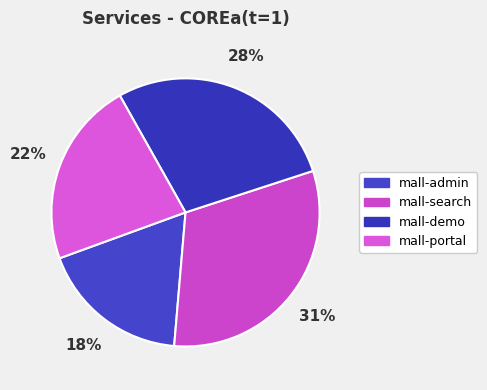

What percentage do mall-demo and mall-portal together represent?

50.5%